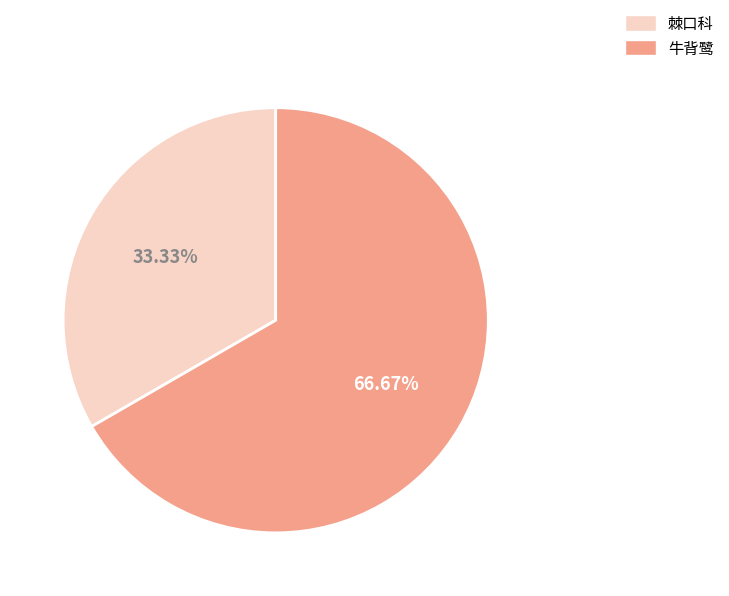

What is the largest slice in the pie chart?

牛背鹭